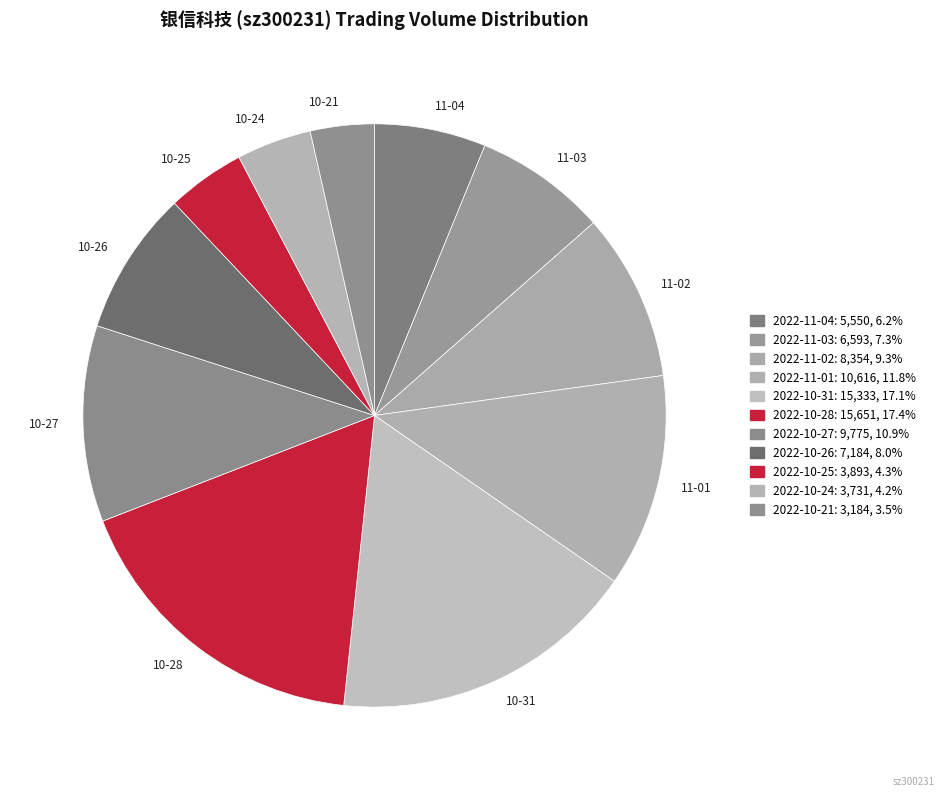

Does 11-02 represent more than half of the total?

No